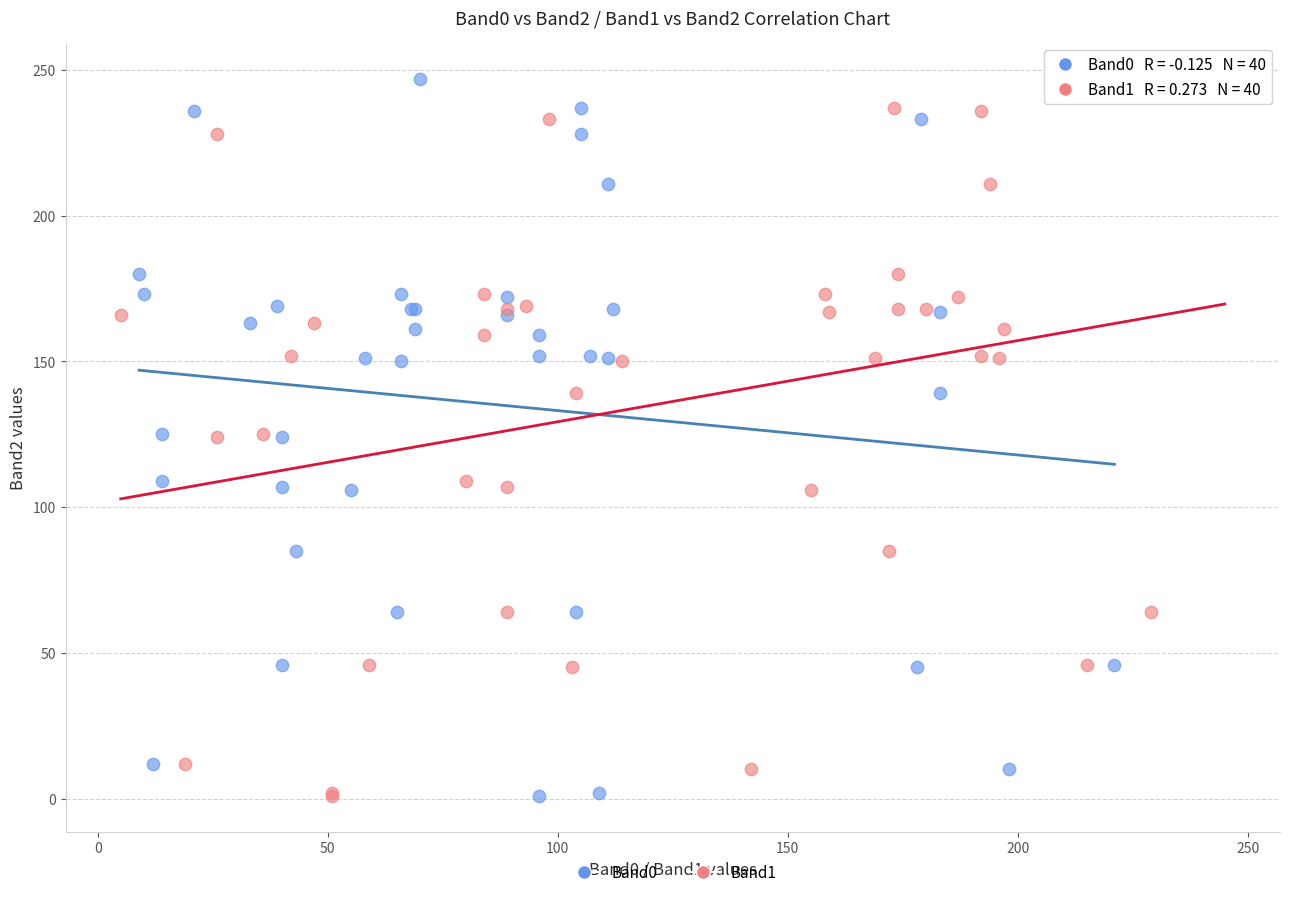

What are all the series names shown in the legend?

Band0, Band1